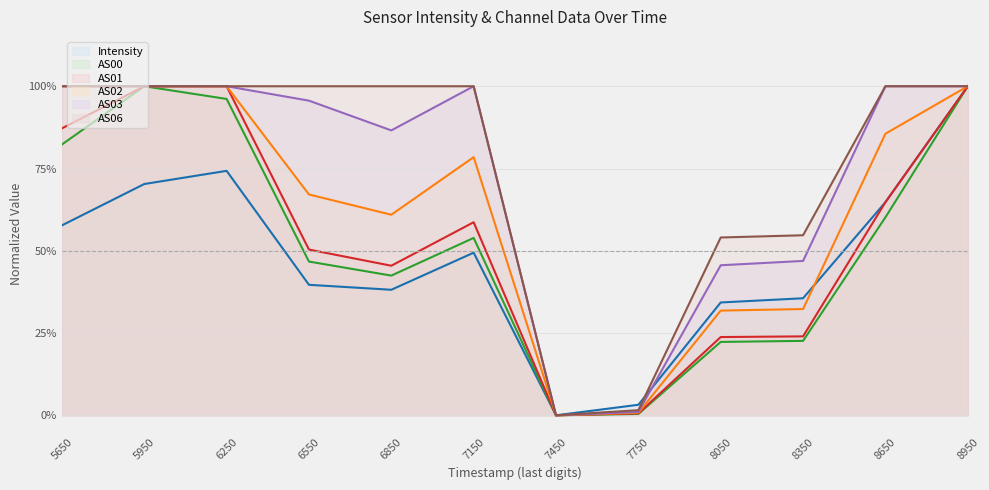

Reading left to right, transcribe all the data shown in this chart.

Intensity: 0.6	0.7	0.7	0.4	0.4	0.5	0.0	0.0	0.3	0.4	0.6	1.0
AS00: 0.8	1.0	1.0	0.5	0.4	0.5	0.0	0.0	0.2	0.2	0.6	1.0
AS01: 0.9	1.0	1.0	0.5	0.5	0.6	0.0	0.0	0.2	0.2	0.6	1.0
AS02: 1.0	1.0	1.0	0.7	0.6	0.8	0.0	0.0	0.3	0.3	0.9	1.0
AS03: 1.0	1.0	1.0	1.0	0.9	1.0	0.0	0.0	0.5	0.5	1.0	1.0
AS06: 1.0	1.0	1.0	1.0	1.0	1.0	0.0	0.0	0.5	0.5	1.0	1.0